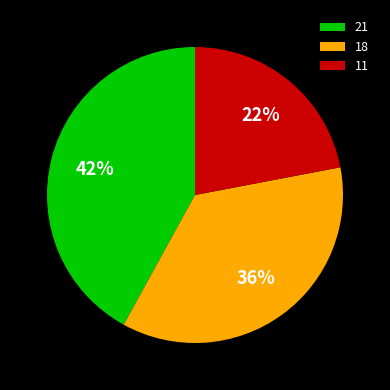

True or false: 11 accounts for 22% of the total.

True